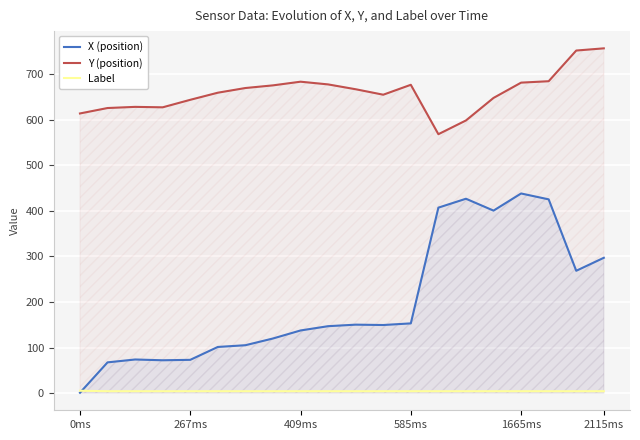

Reading left to right, extract all data points from this chart.

X (position): 0.7	67.3	73.7	72.0	72.9	101.2	105.0	119.8	137.4	146.8	150.2	149.4	153.0	407.1	426.6	400.6	438.2	425.3	268.5	297.0
Y (position): 613.9	625.9	628.4	627.4	643.9	659.5	669.8	675.6	683.7	677.7	667.1	655.1	676.9	568.4	598.6	648.0	681.6	684.7	752.1	756.9
Label: 5.0	4.0	4.0	4.0	4.0	4.0	4.0	4.0	4.0	4.0	4.0	4.0	4.0	4.0	4.0	4.0	4.0	4.0	4.0	4.0